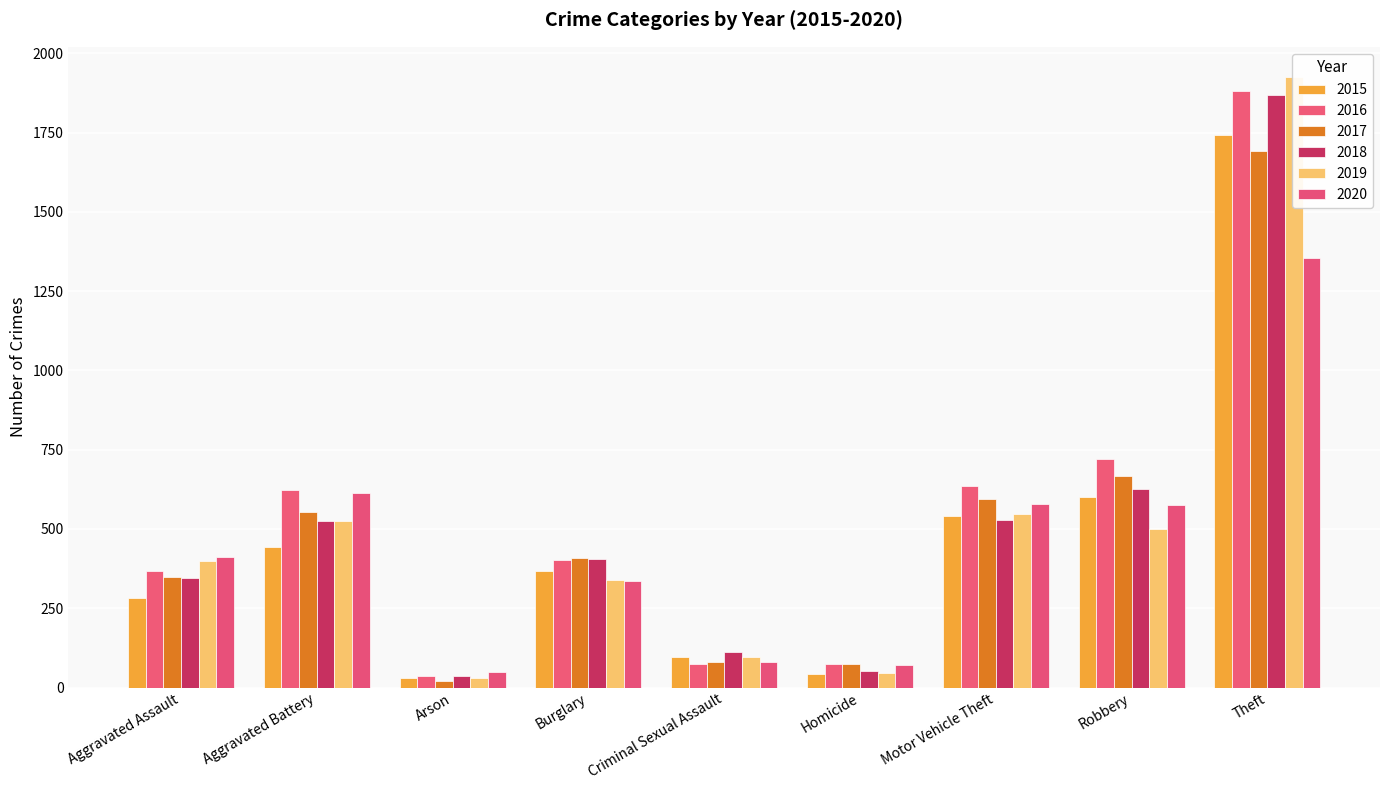

What value does the 2017 series have at Robbery, to the nearest 10?

670